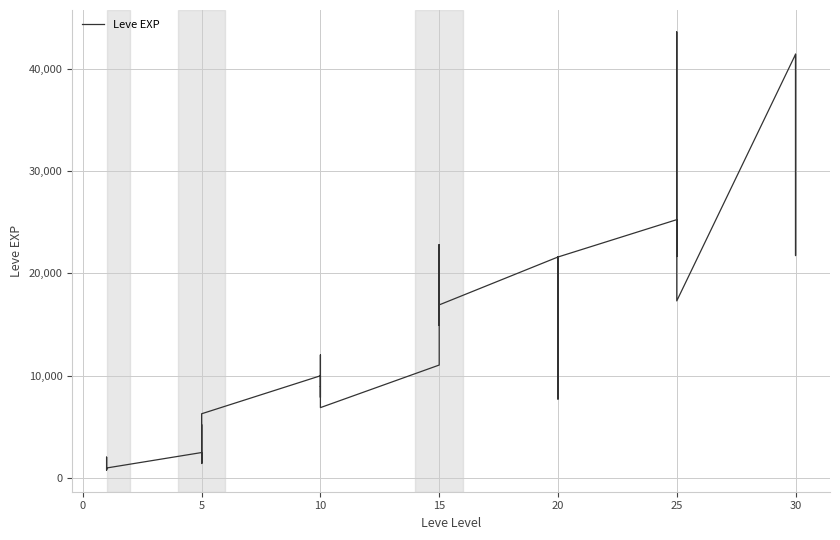

True or false: the data has more than 1 interior local peaks.

True